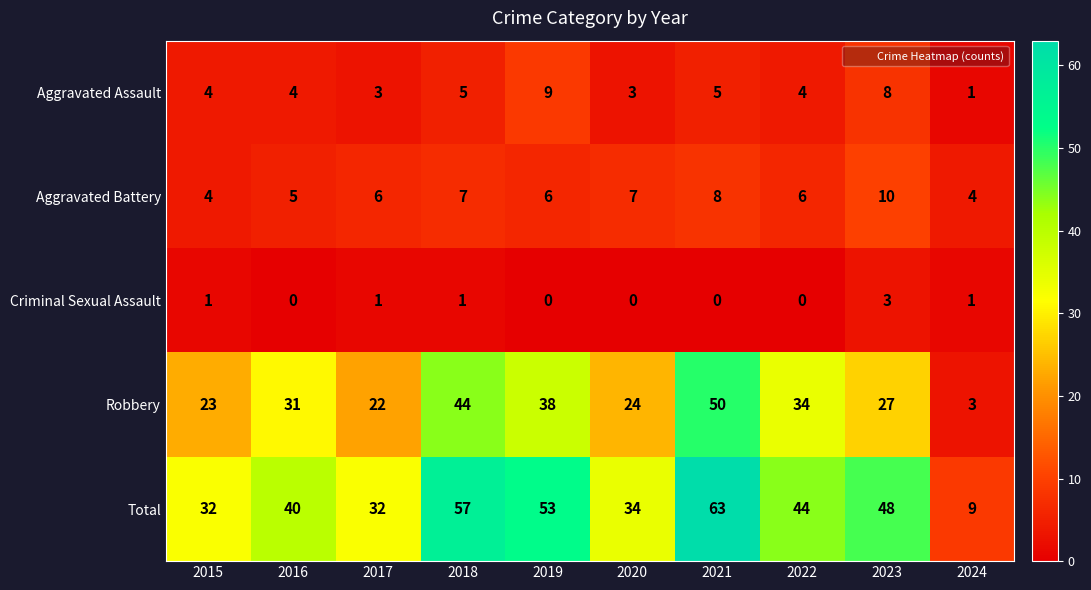

Count the Criminal Sexual Assault values in the range 0 to 1.

9